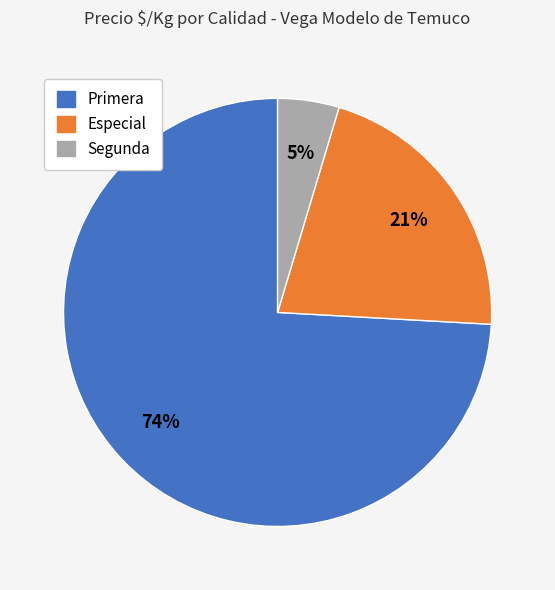

To the nearest percent, what is the average slice percentage?

33%